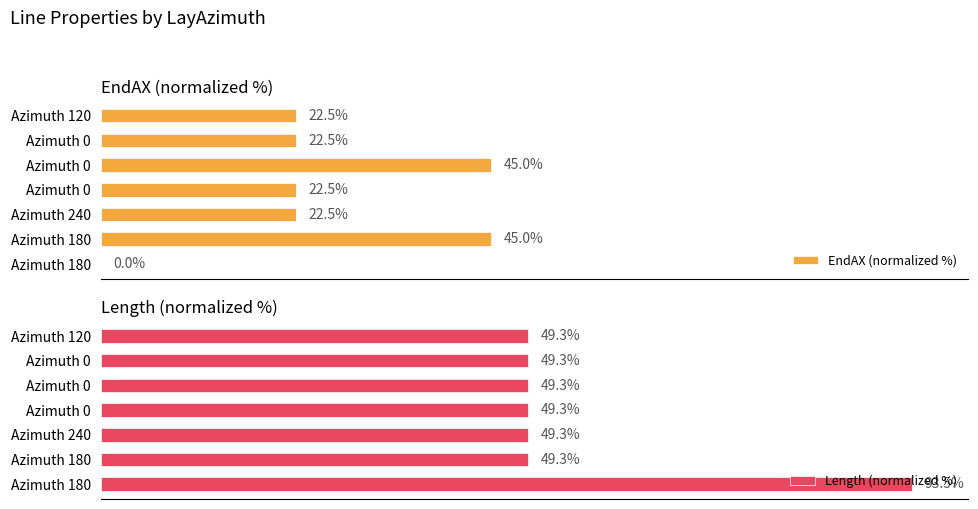

Is it true that Length (normalized %) equals 49.3 at Azimuth 180?

True